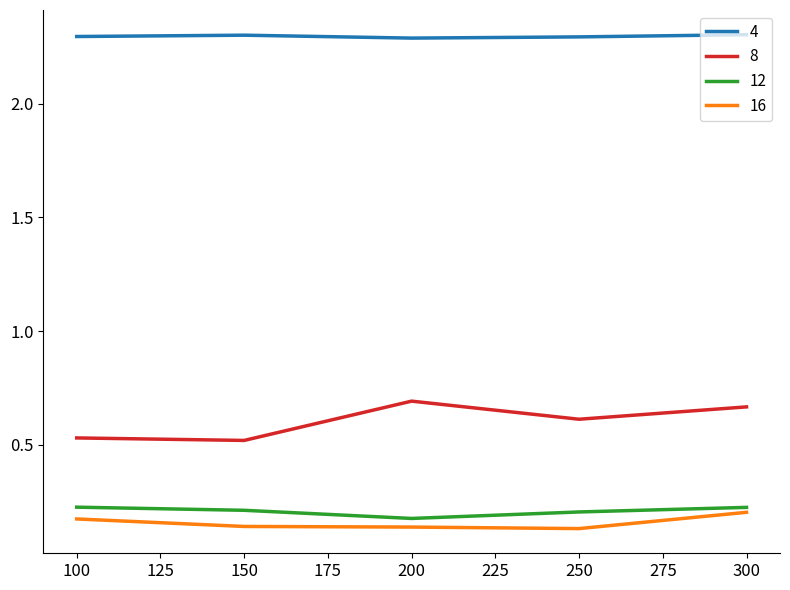

What is the greatest value displayed?

2.3